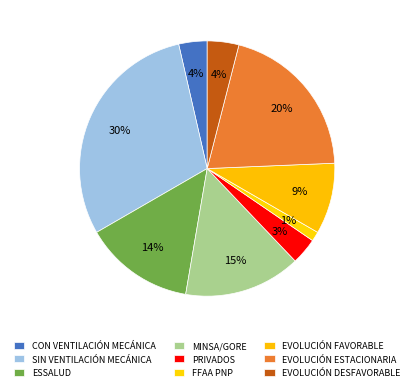

Count the number of slices in the pie.

9